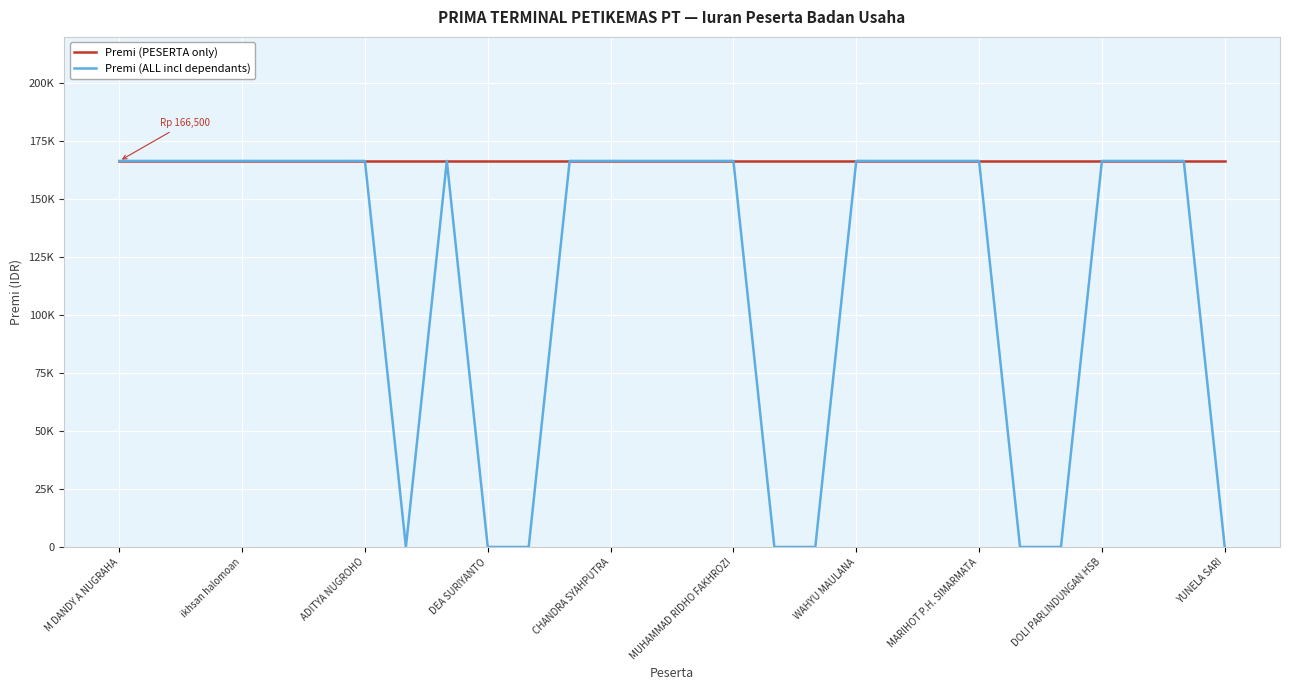

What are all the series names shown in the legend?

Premi (PESERTA only), Premi (ALL incl dependants)